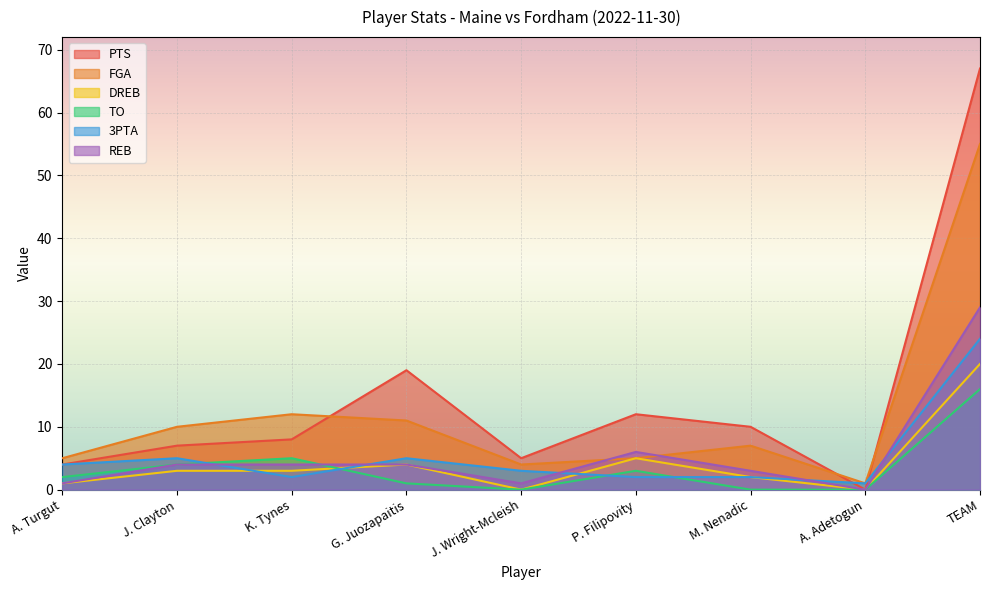

How many values in the PTS series exceed 8?

4